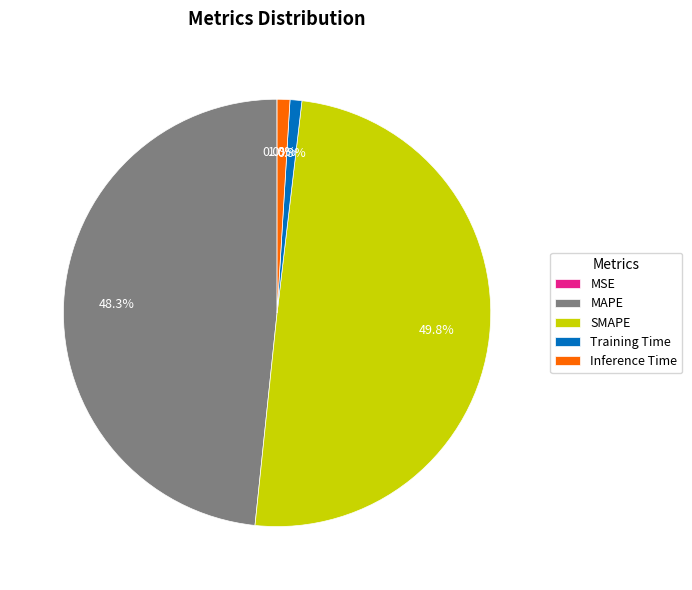

What is the total percentage of Training Time and MAPE?

49.2%